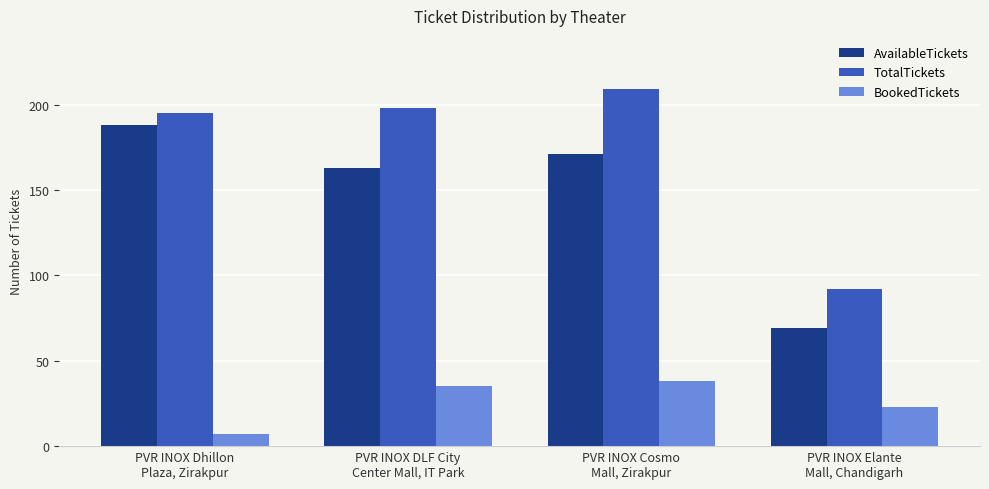

The value of BookedTickets at PVR INOX DLF City
Center Mall, IT Park is 35. True or false?

True